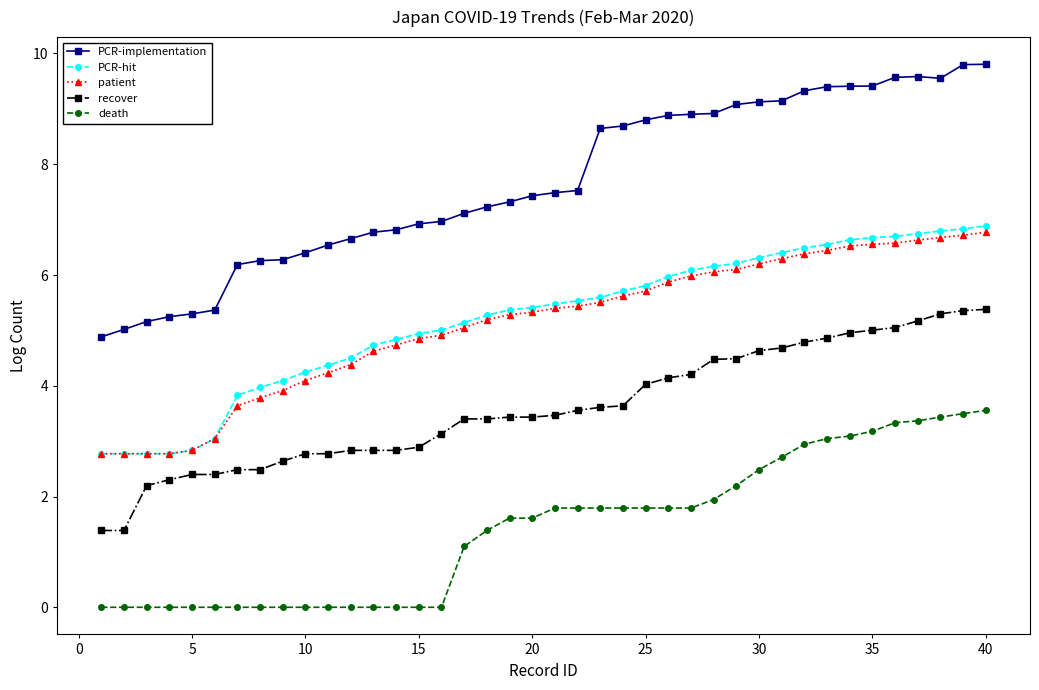

How many data points in recover are less than 3?

15